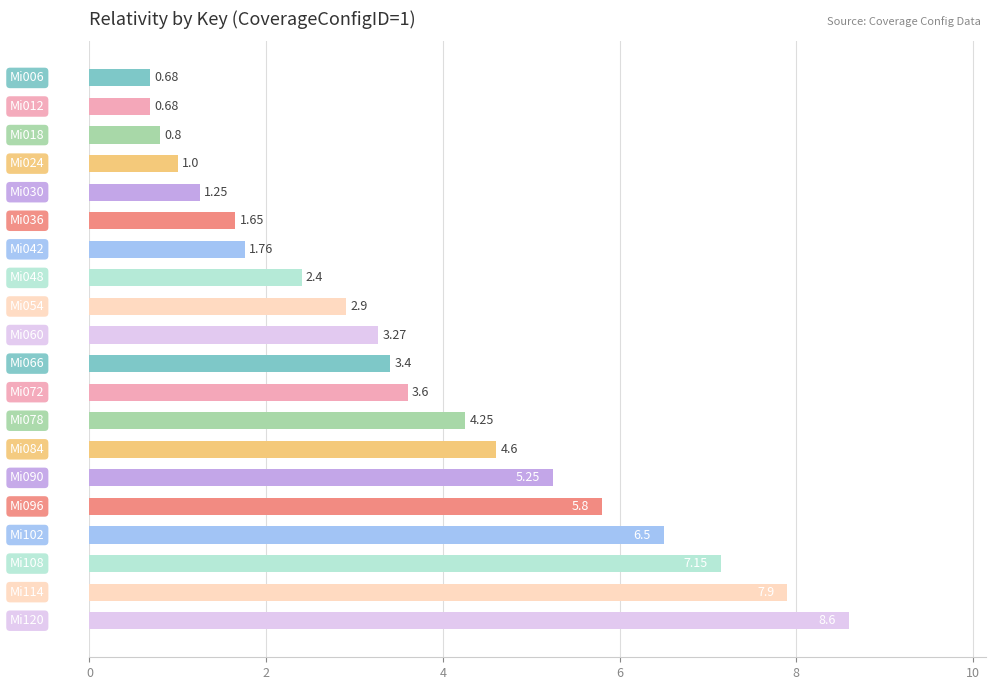

How many bars are there in total?

20